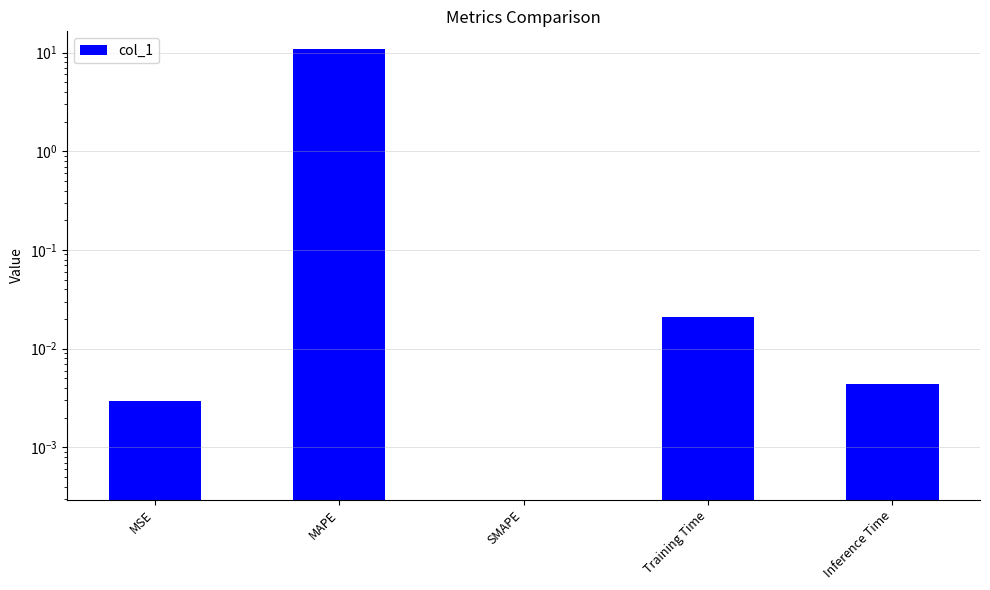

Which has a higher value, MAPE or Inference Time?

MAPE